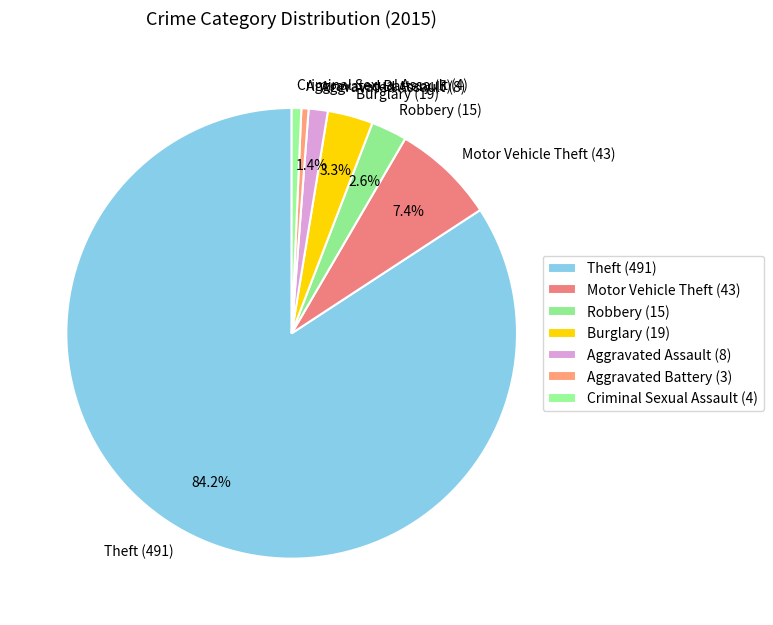

Is the sum of Burglary (19) and Robbery (15) greater than half?

No